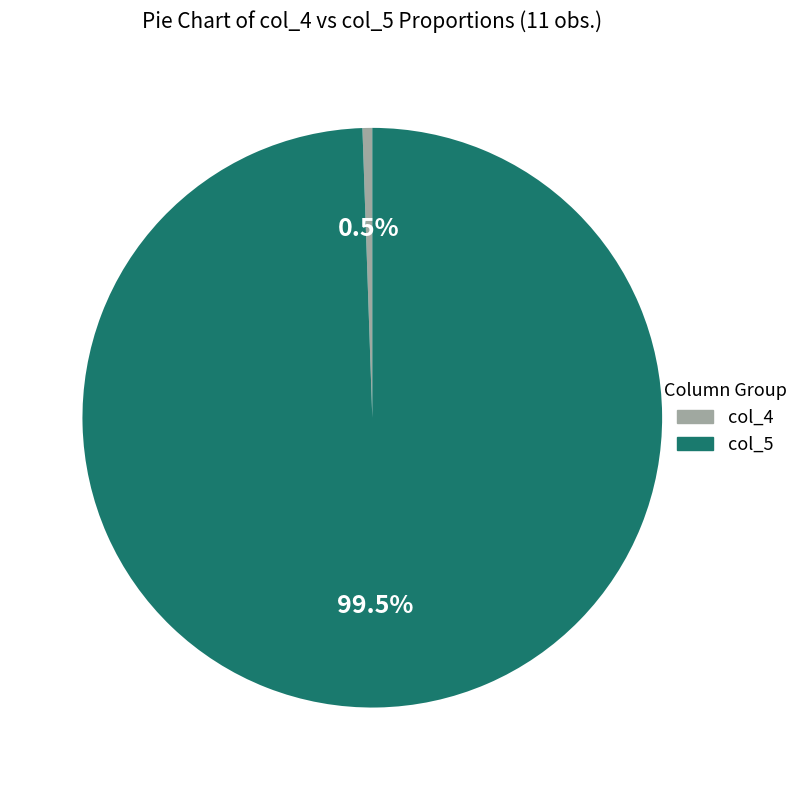

Rank the categories by value from lowest to highest.

col_4, col_5